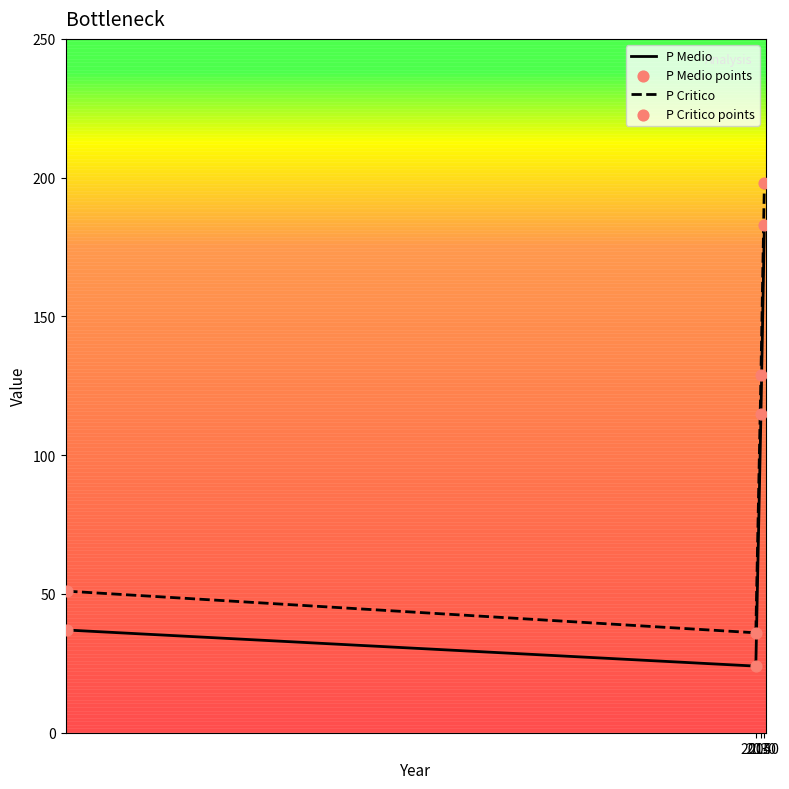

What is the difference between the maximum and minimum values in the P Medio series?

159